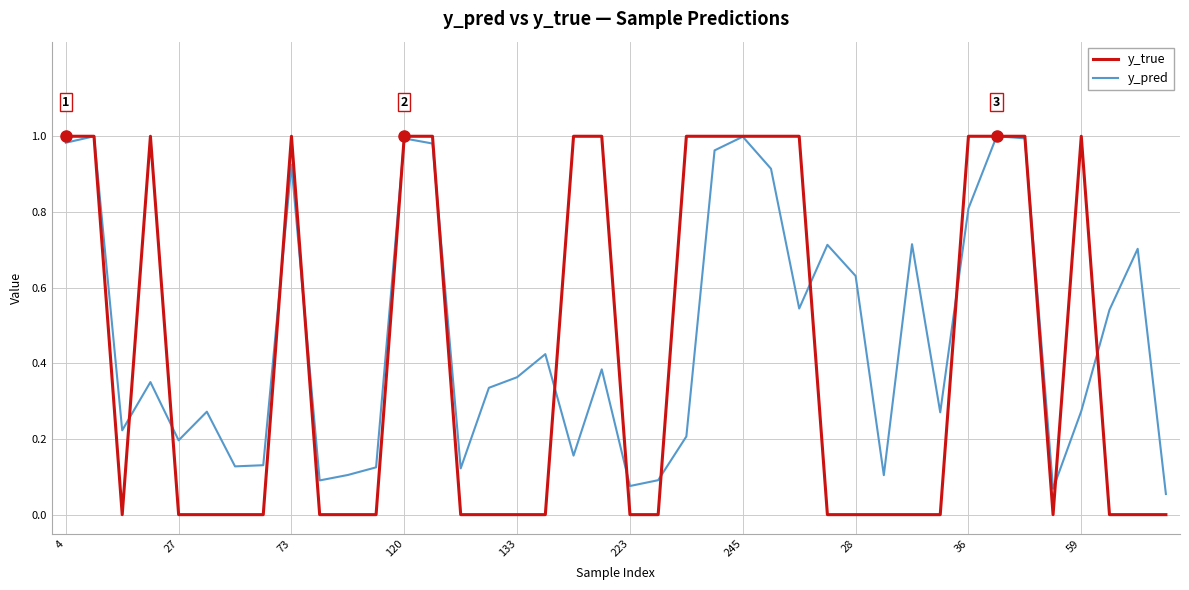

Which series has the widest spread of values?

y_true